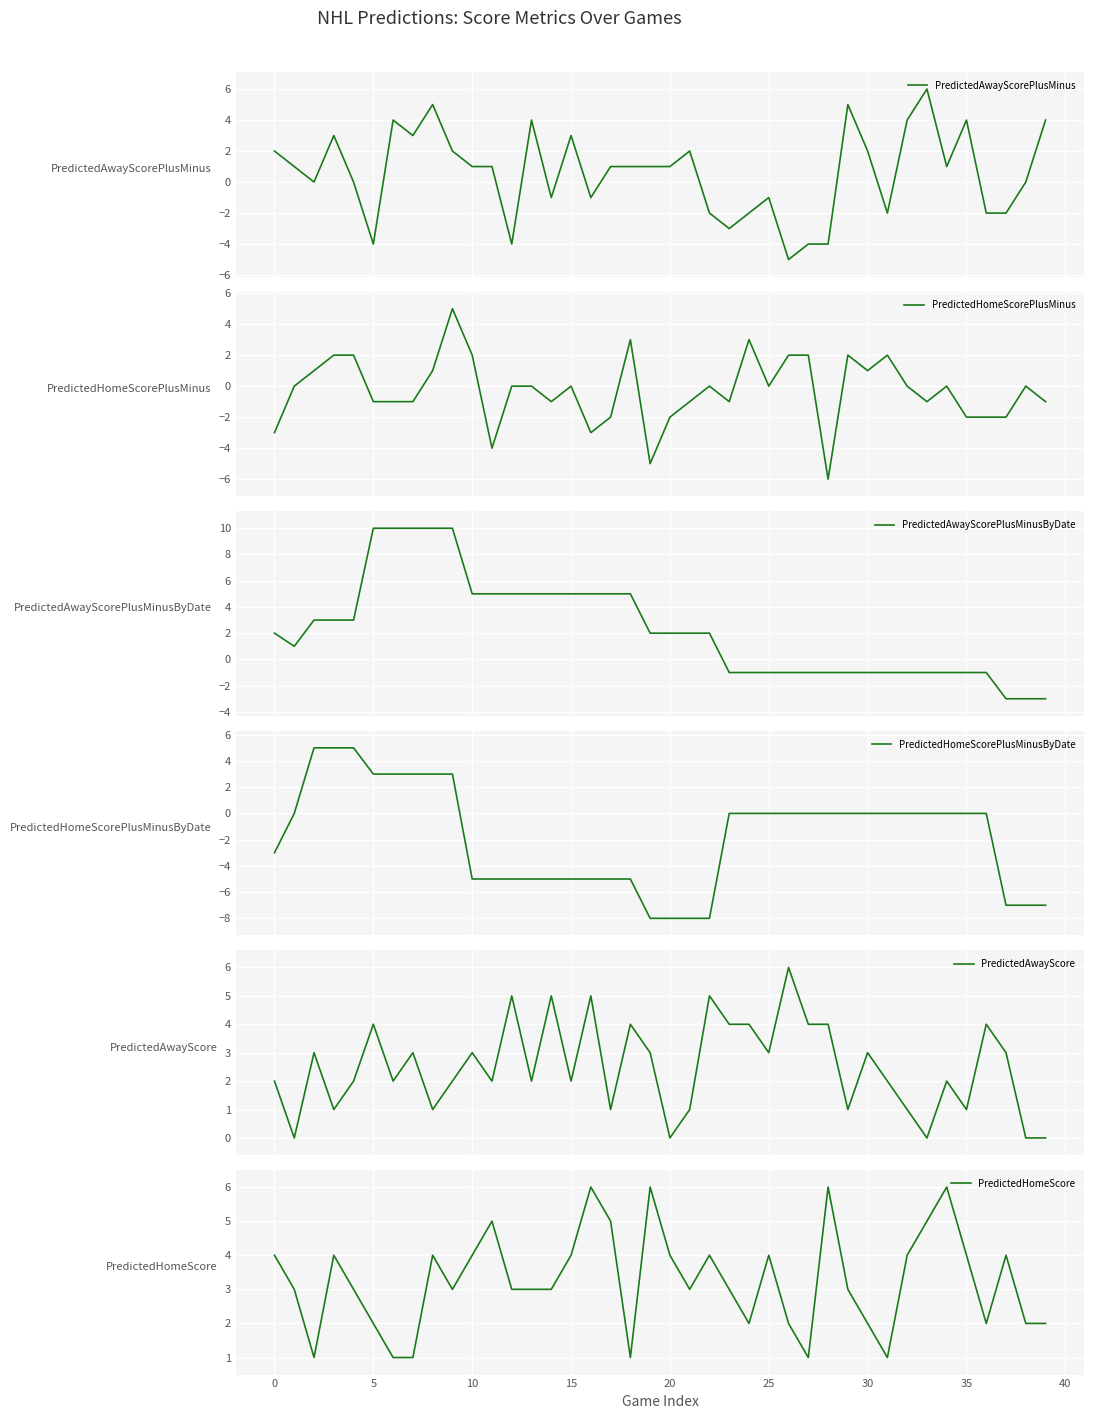

What is the greatest value displayed?

10